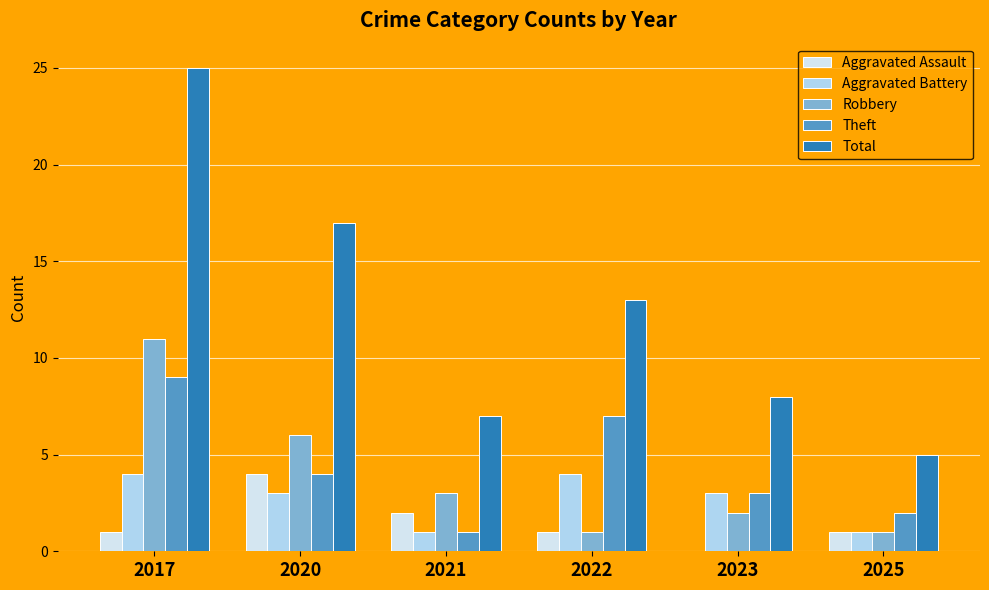

Reading right to left, extract all data points from this chart.

Aggravated Assault: 1	0	1	2	4	1
Aggravated Battery: 1	3	4	1	3	4
Robbery: 1	2	1	3	6	11
Theft: 2	3	7	1	4	9
Total: 5	8	13	7	17	25